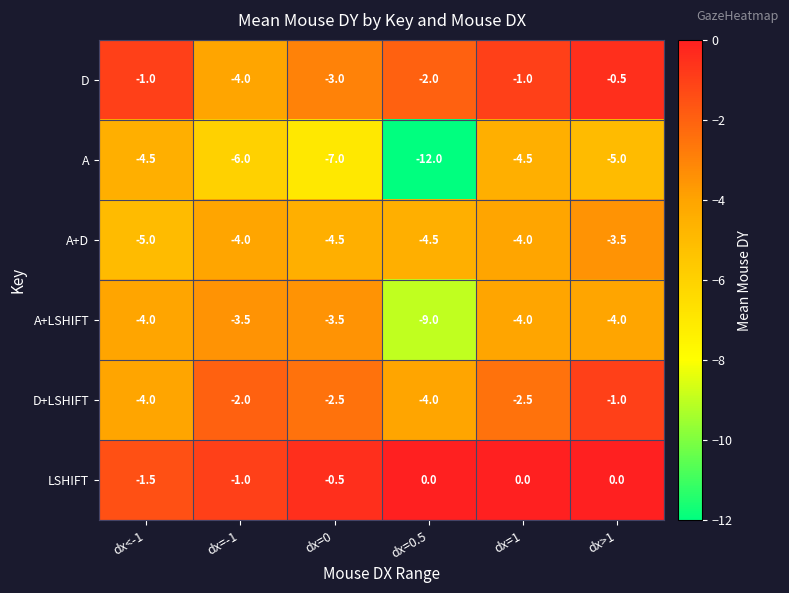

What is the approximate value of A at dx>1?

-5.0